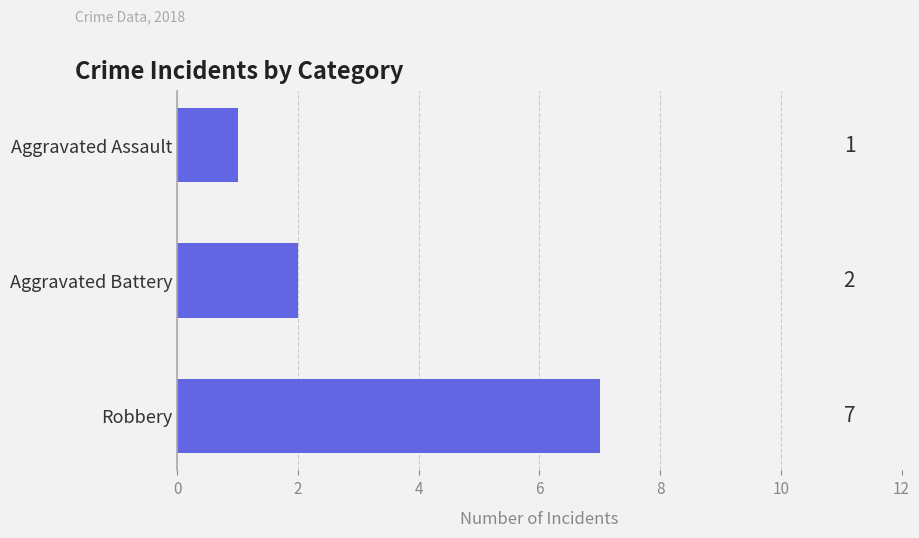

List the labels in order of value, largest first.

Robbery, Aggravated Battery, Aggravated Assault